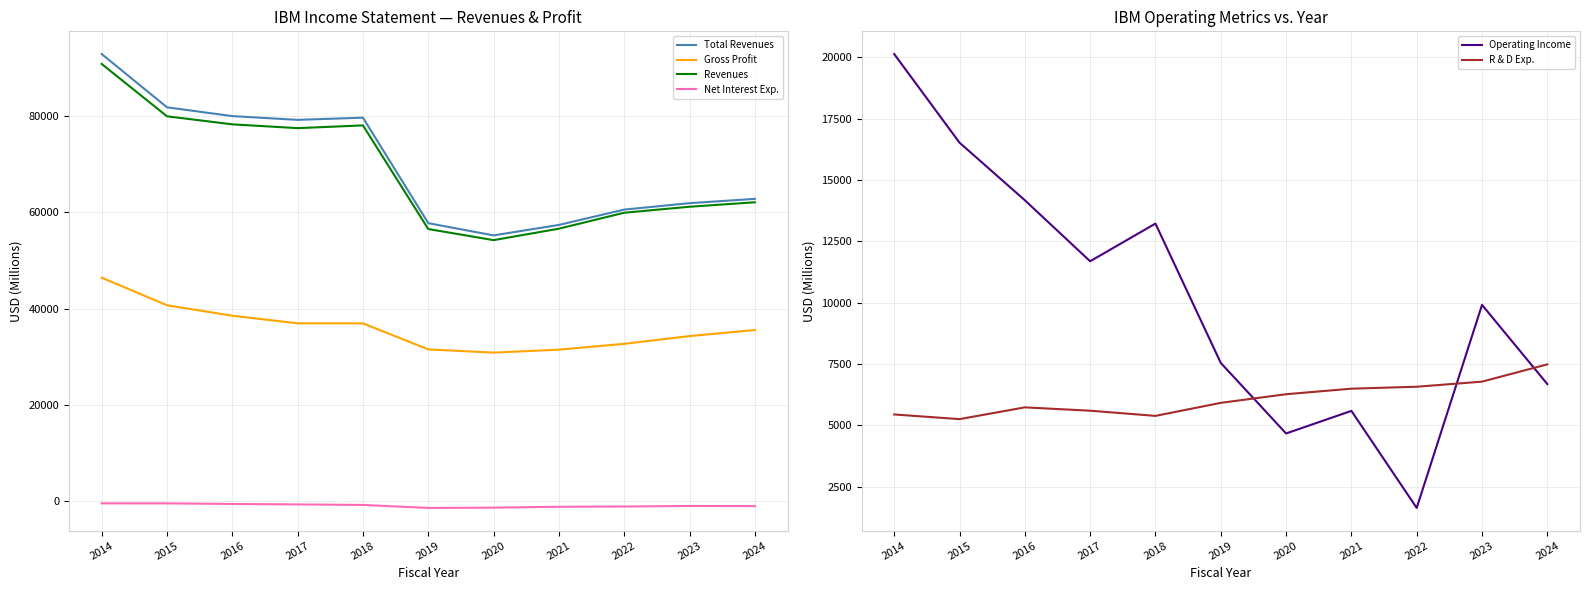

What is the value of the Total Revenues point at the 6th from the left?

57714